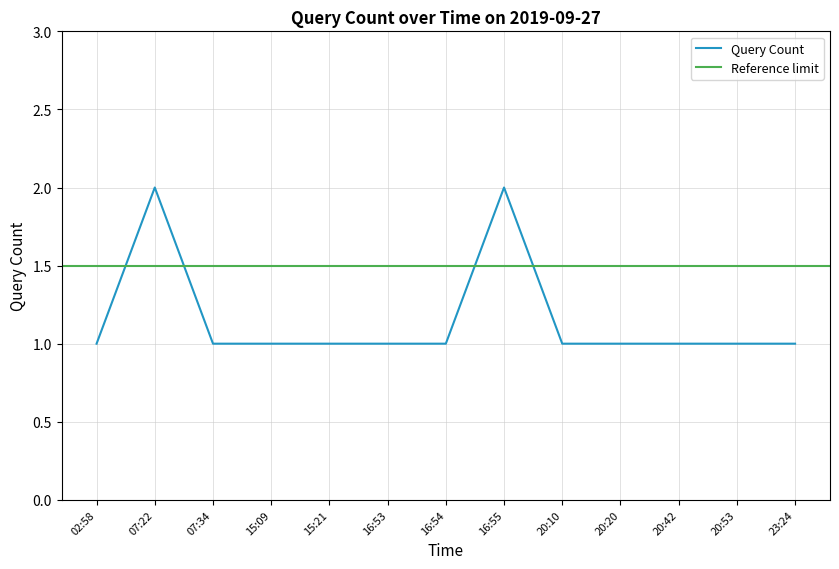

What is the ratio of the value at 23:24 to the value at 16:53?

1.0